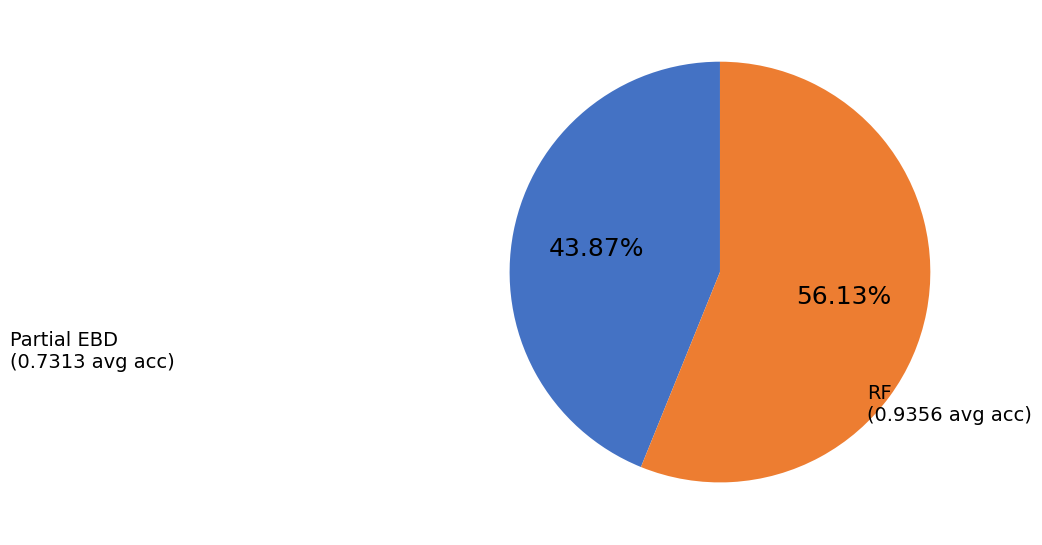

Is there any slice that represents more than half of the pie?

Yes